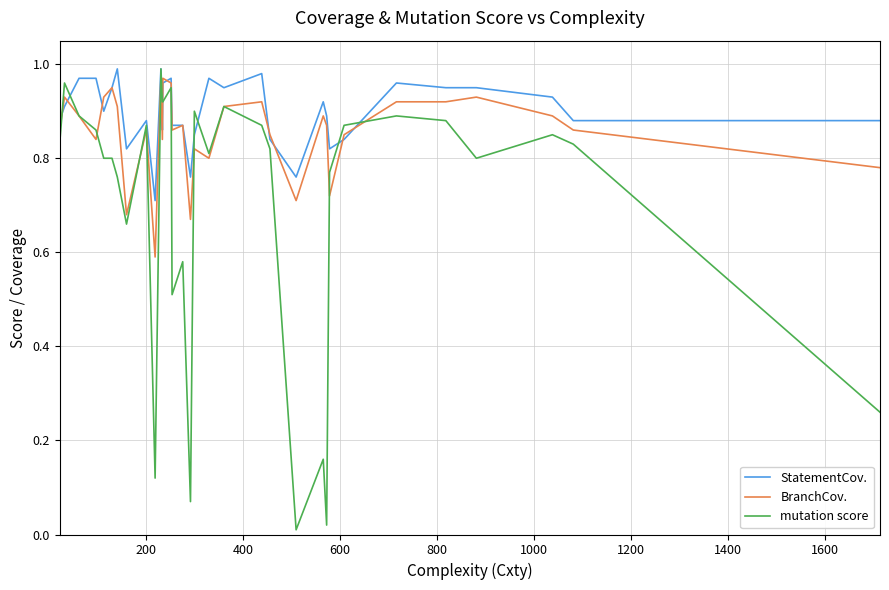

List the series in order of their overall mean, lowest first.

mutation score, BranchCov., StatementCov.